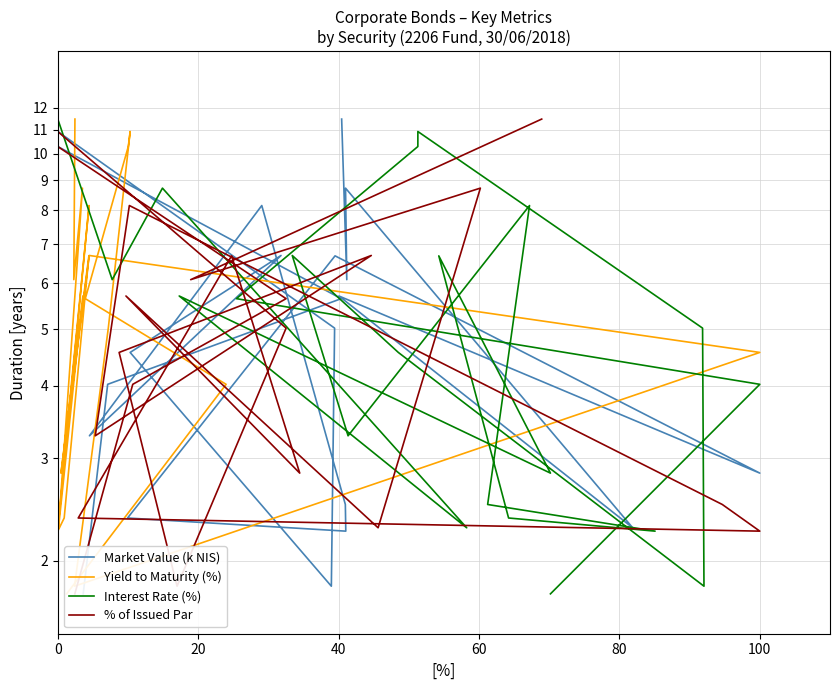

Which series has the widest spread of values?

Market Value (k NIS)